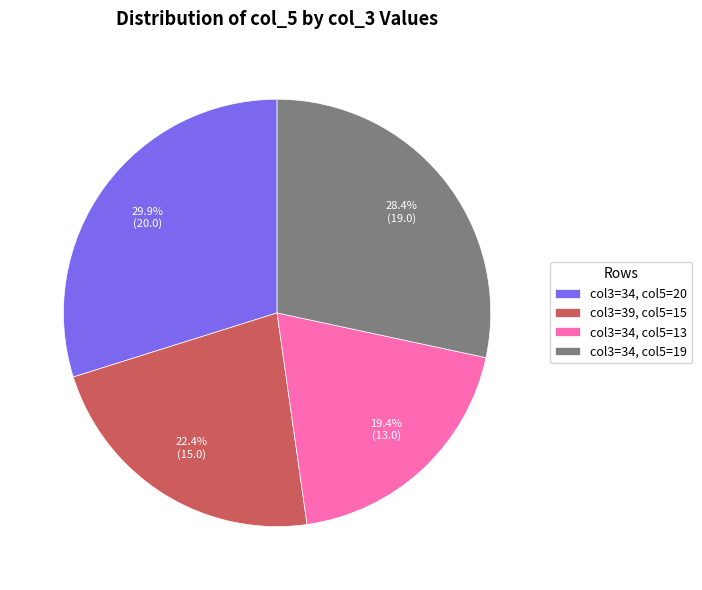

Is there a majority slice in this chart?

No